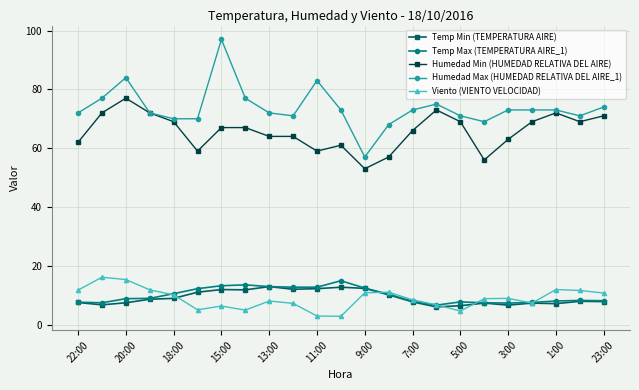

True or false: Viento (VIENTO VELOCIDAD) has more than 0 points higher than both neighbors.

True